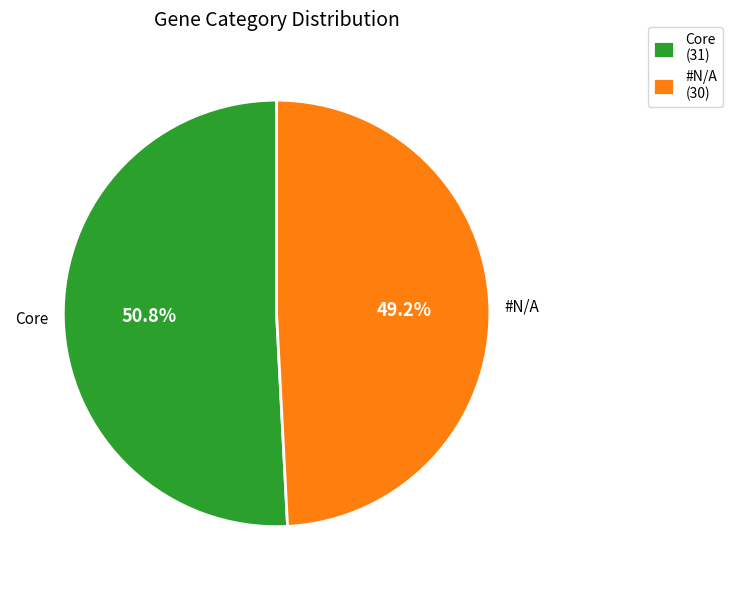

Count the number of slices in the pie.

2